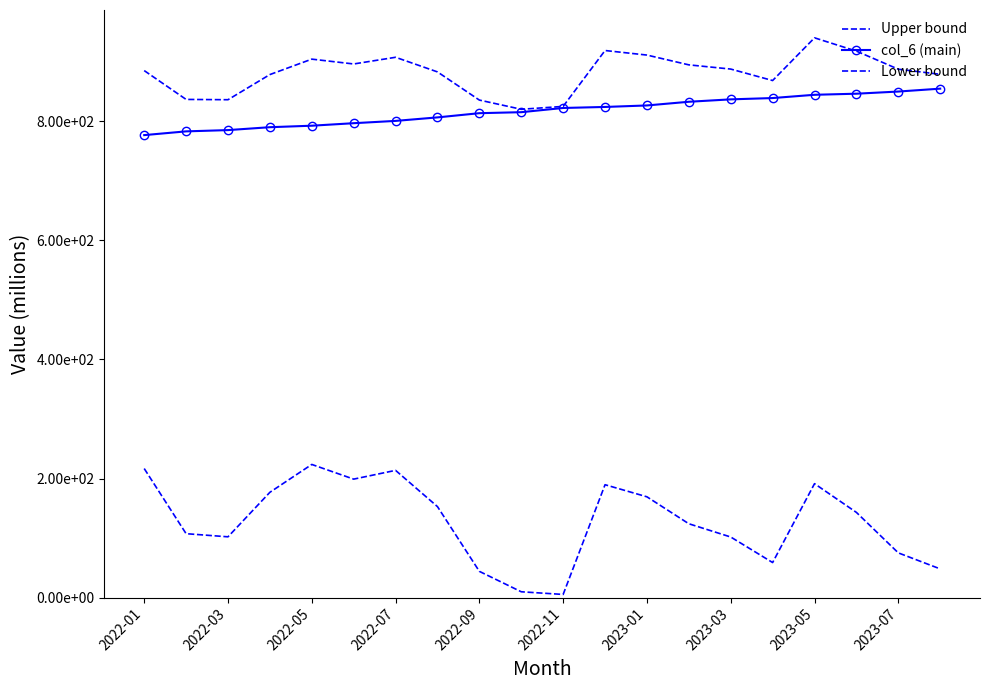

True or false: Lower bound and Upper bound intersect in this chart.

False